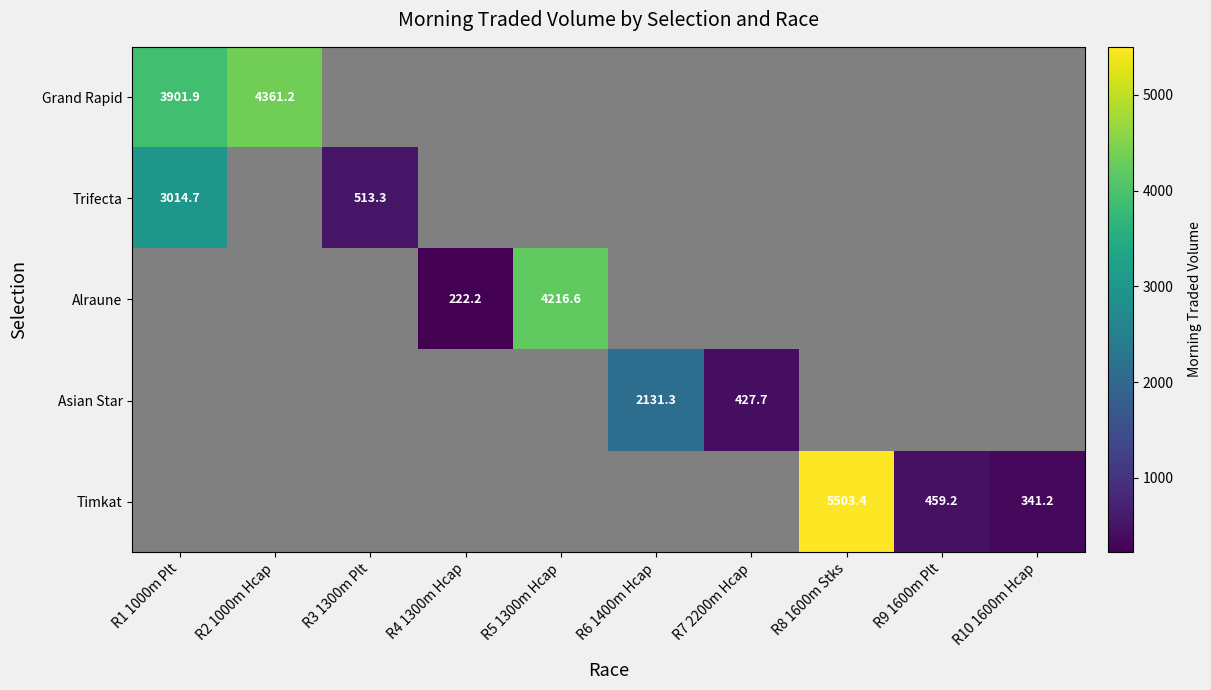

How many series are shown in this chart?

5